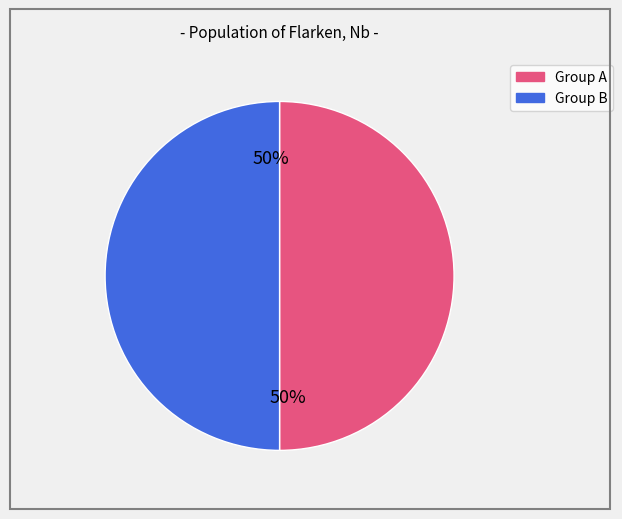

To the nearest percent, what is the average slice percentage?

50%